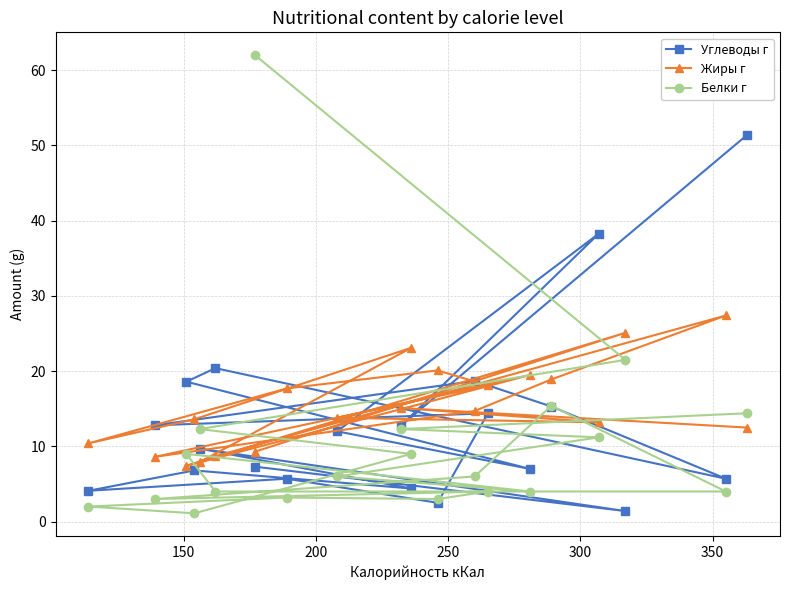

What is the value of the Жиры г point at the 11th from the left?

23.1